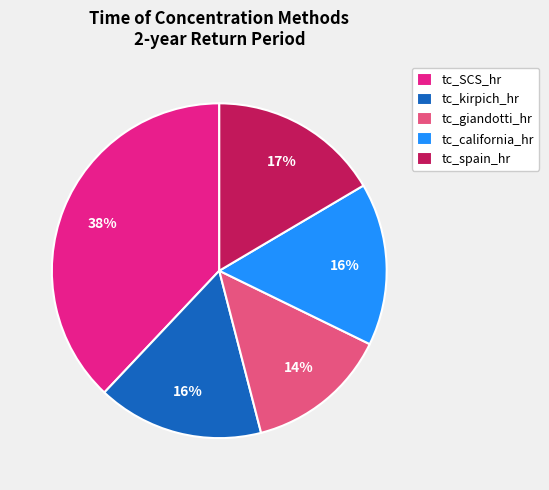

The tc_spain_hr slice represents 17% of the pie. True or false?

True